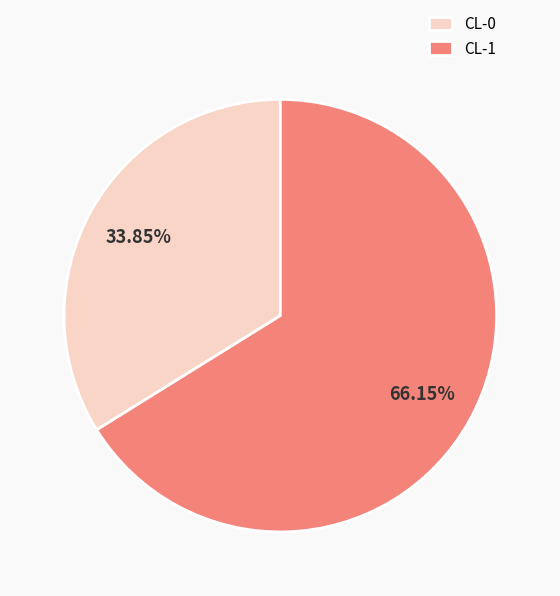

Rank the categories by value from lowest to highest.

CL-0, CL-1